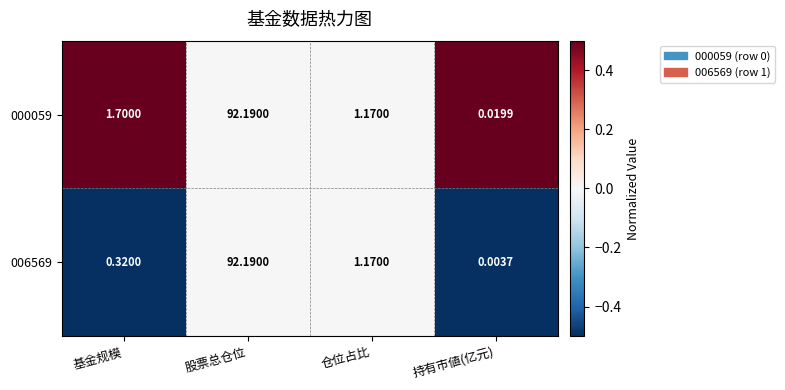

Rank the series by their average value, from highest to lowest.

000059, 006569